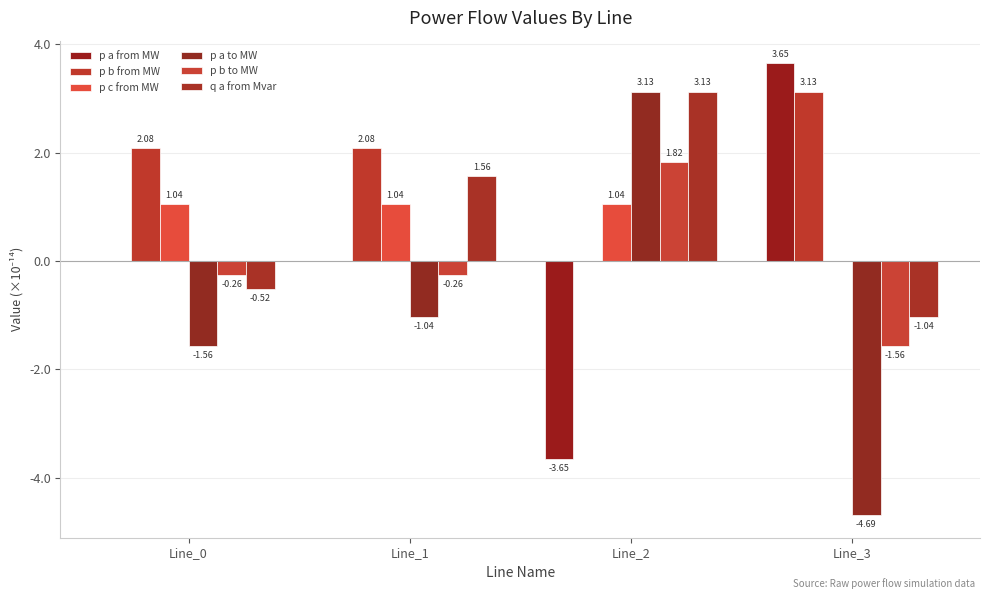

List the series in order of their peak value, highest first.

p a from MW, p a to MW, q a from Mvar, p b from MW, p b to MW, p c from MW